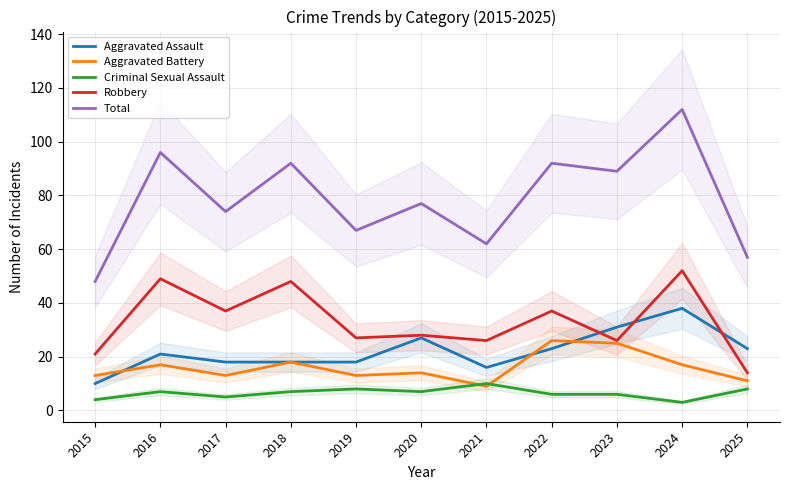

Is the value of Total at 2015 greater than the value of Robbery at 2021?

Yes